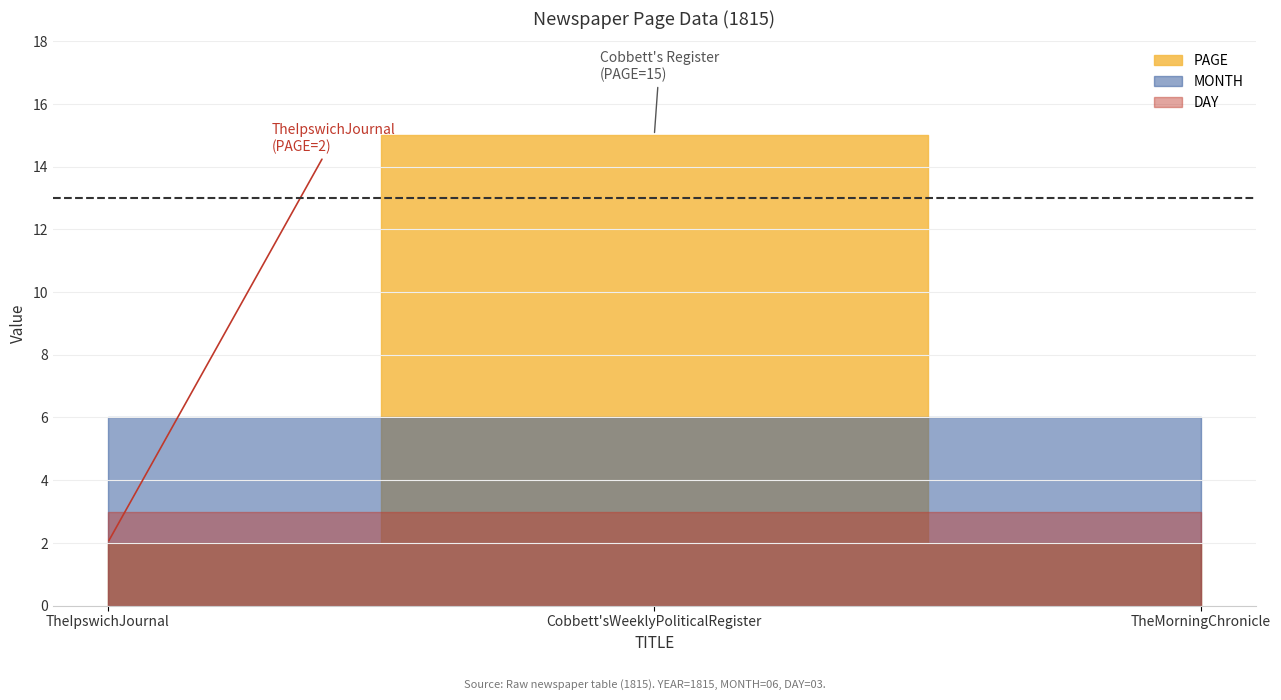

Reading left to right, transcribe all the data shown in this chart.

PAGE: TheIpswichJournal=2	Cobbett'sWeeklyPoliticalRegister=15	TheMorningChronicle=2
MONTH: TheIpswichJournal=6	Cobbett'sWeeklyPoliticalRegister=6	TheMorningChronicle=6
DAY: TheIpswichJournal=3	Cobbett'sWeeklyPoliticalRegister=3	TheMorningChronicle=3